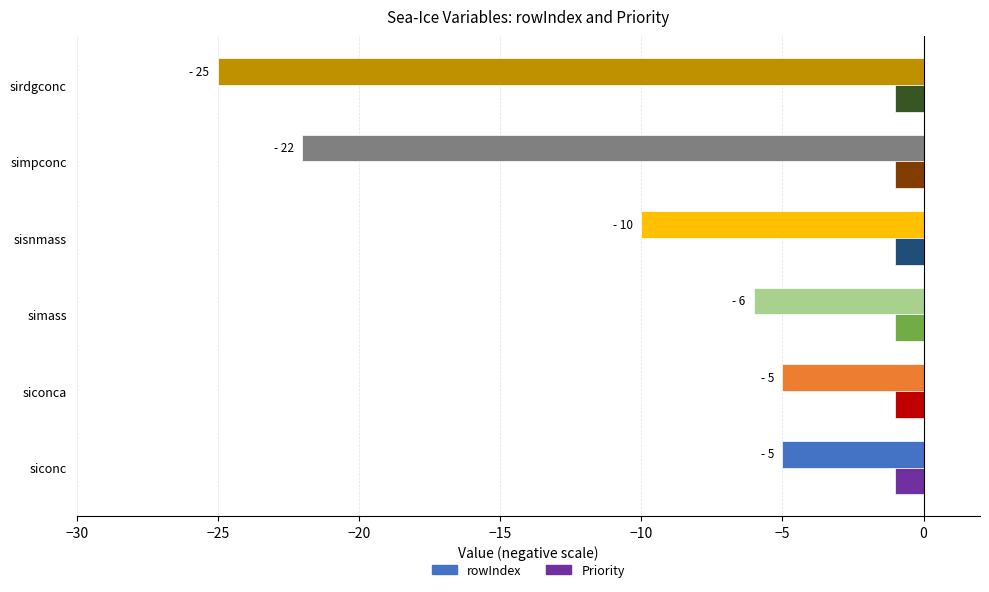

Which series has the largest total across all categories?

Priority